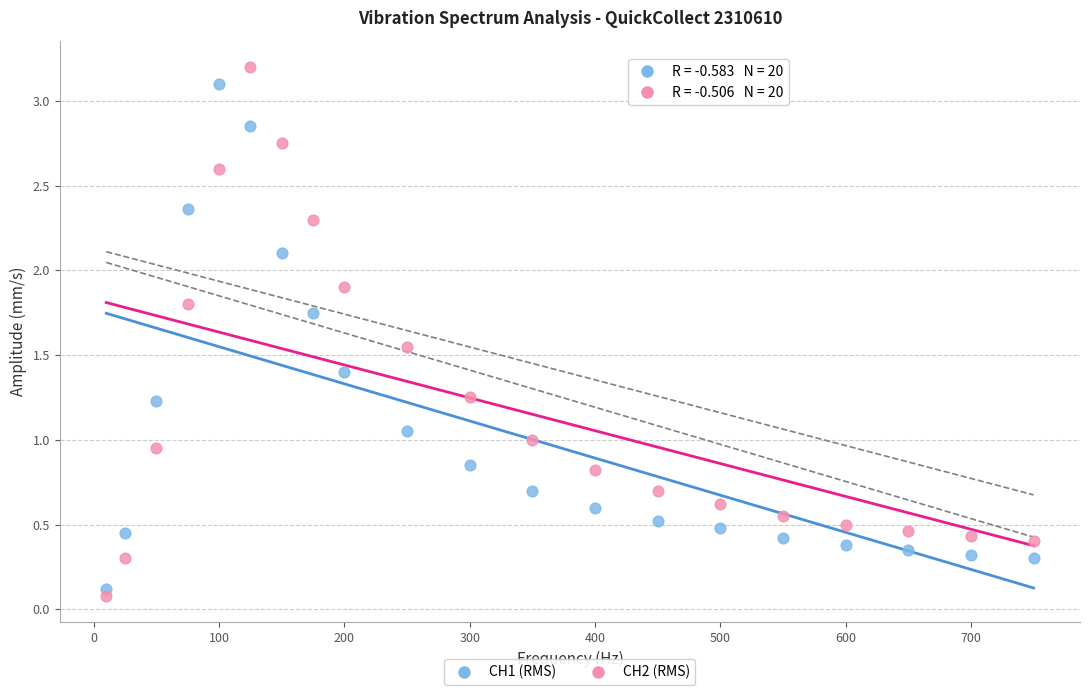

Across all data points, what is the range of Y values (max minus min)?

3.1